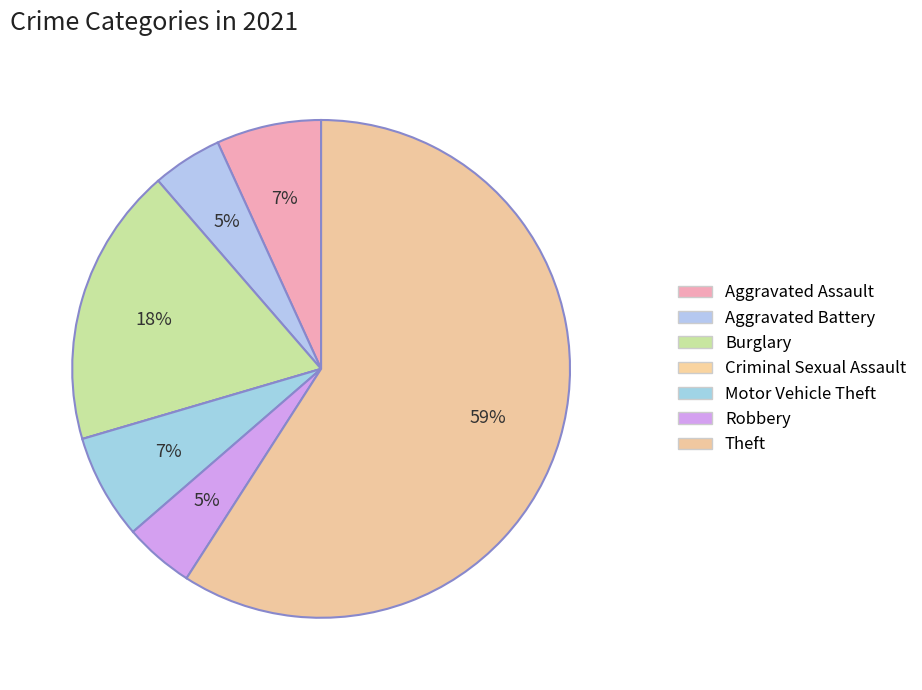

Which slice is the largest?

Theft